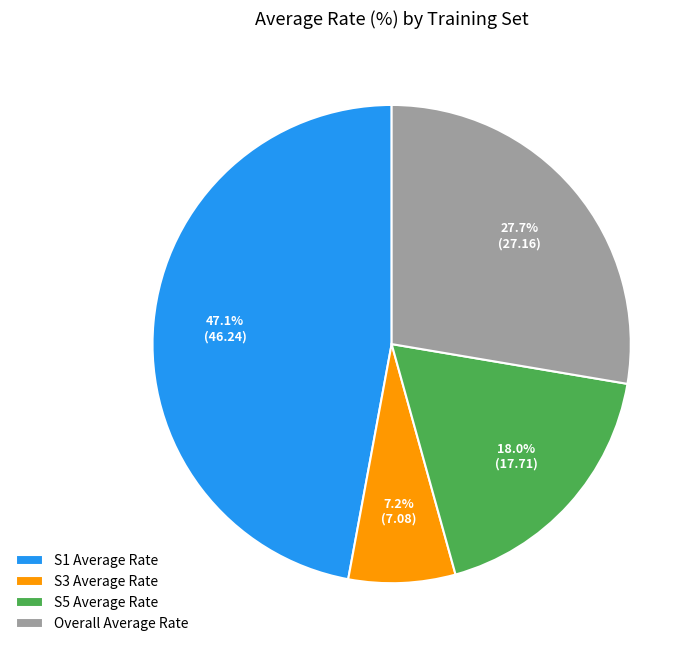

What percentage is NOT represented by S1 Average Rate?

52.9%